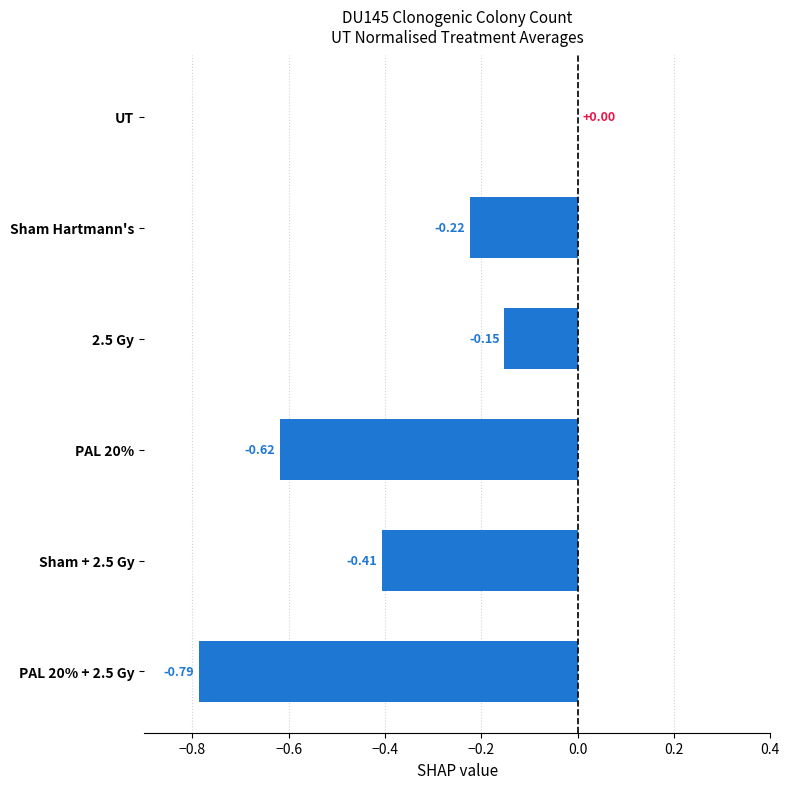

What is the change in value from 2.5 Gy to PAL 20%?

-0.5